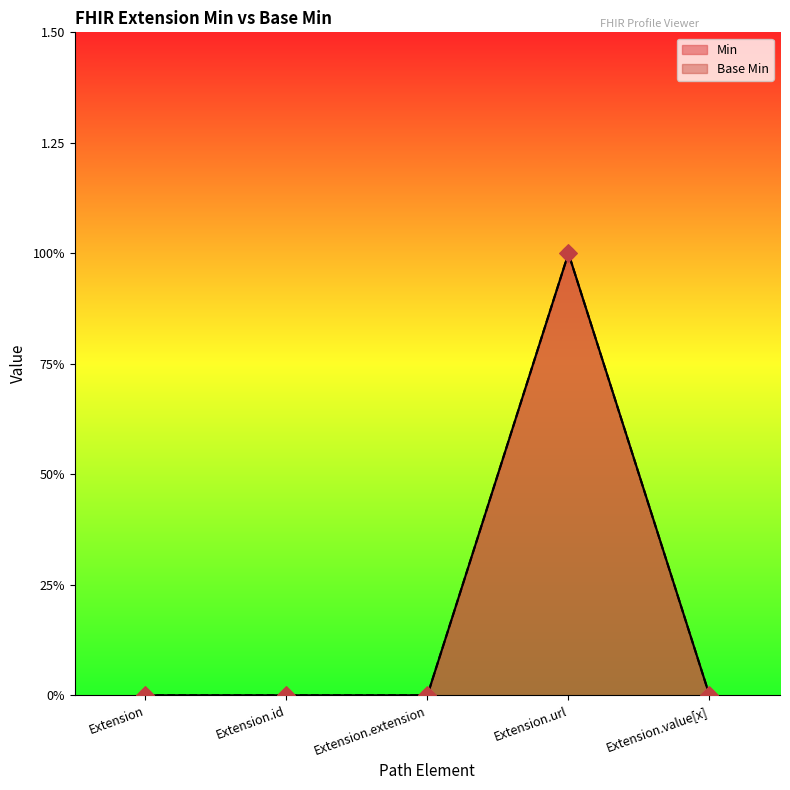

Which series has the largest Y range (max minus min)?

Min